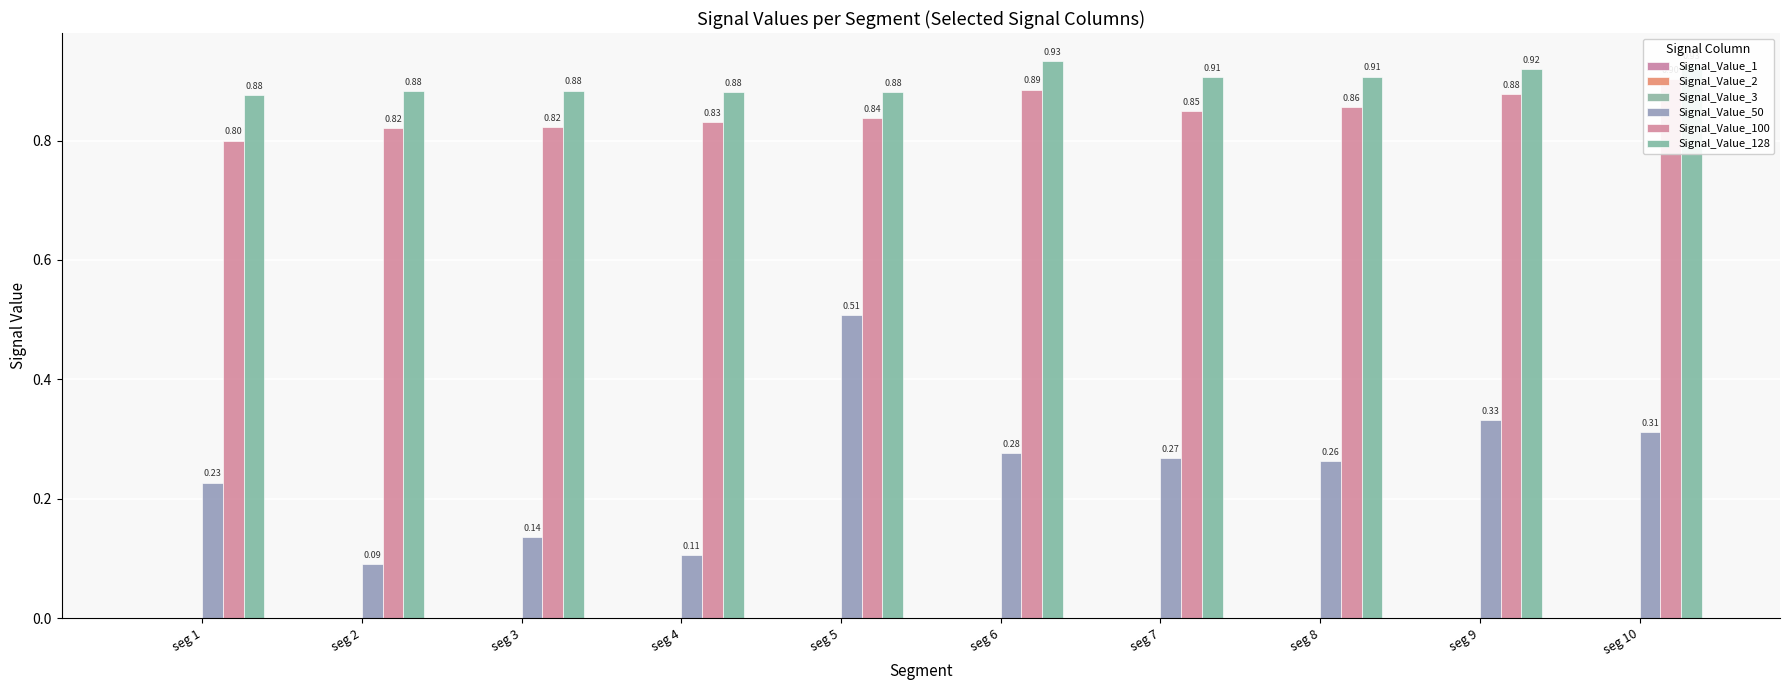

At which label does Signal_Value_100 reach its peak?

seg 10